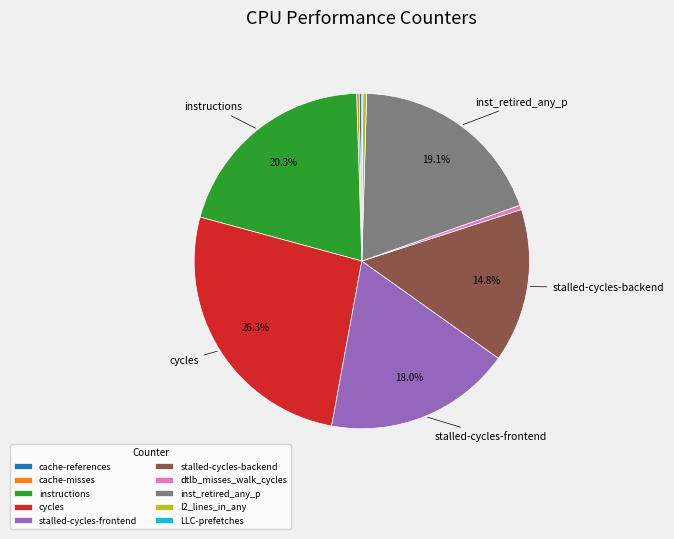

What percentage is NOT represented by instructions?

79.7%